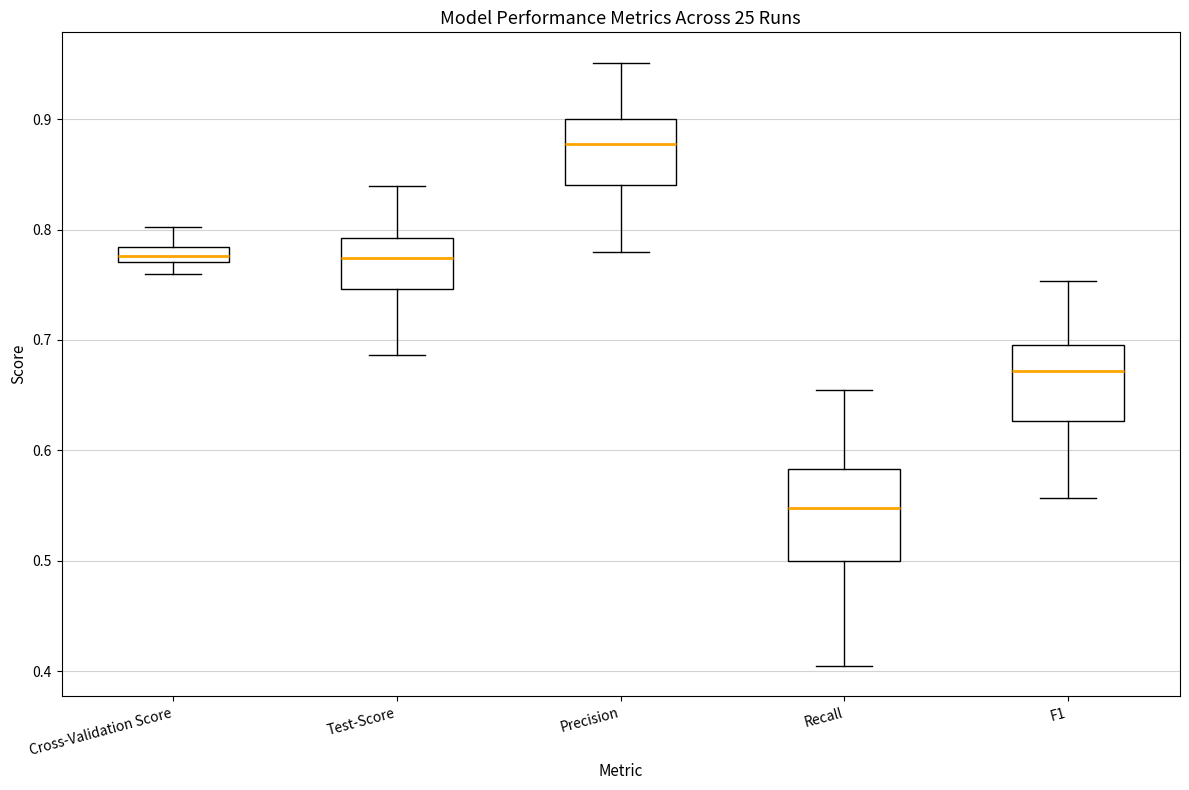

Which box's median line is the lowest?

Recall